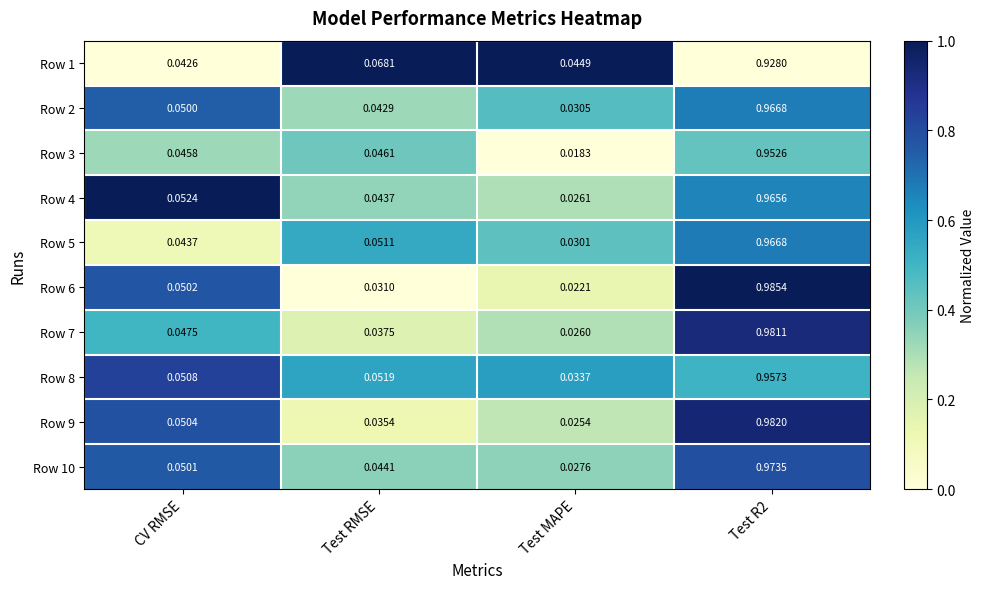

At which label is Row 4 closest to 0?

Test MAPE